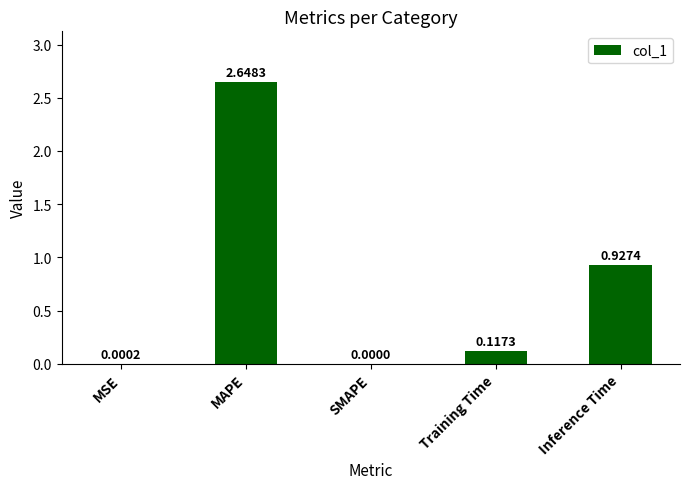

What is the sum of all values?

3.7